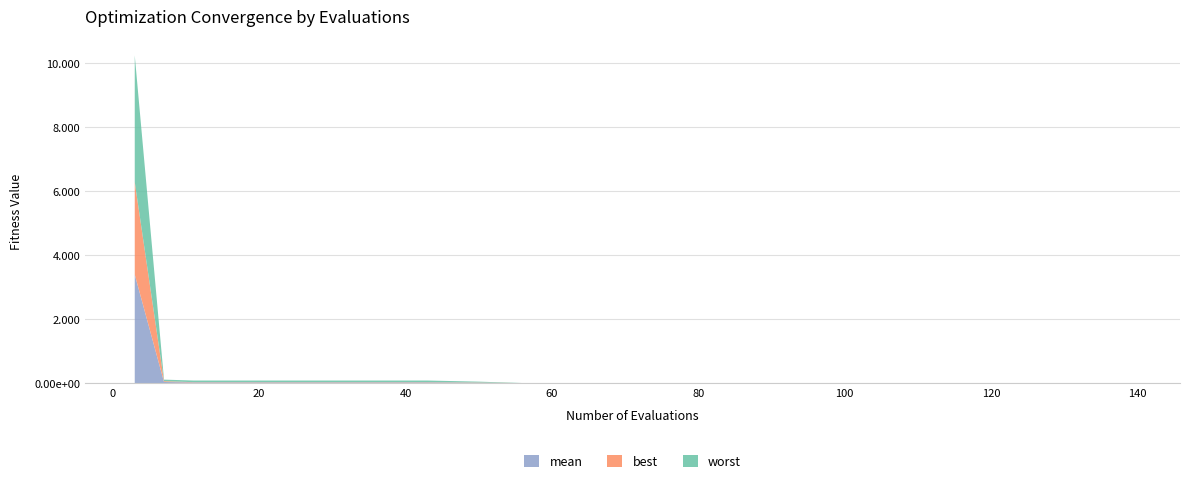

Reading left to right, extract all data points from this chart.

mean: 3.4	0.0	0.0	0.0	0.0	0.0	0.0	0.0	0.0	0.0	0.0	0.0	0.0	0.0	0.0	0.0	0.0	0.0	0.0	0.0
best: 2.9	0.0	0.0	0.0	0.0	0.0	0.0	0.0	0.0	0.0	0.0	0.0	0.0	0.0	0.0	0.0	0.0	0.0	0.0	0.0
worst: 4.0	0.0	0.1	0.1	0.1	0.1	0.1	0.0	0.0	0.0	0.0	0.0	0.0	0.0	0.0	0.0	0.0	0.0	0.0	0.0